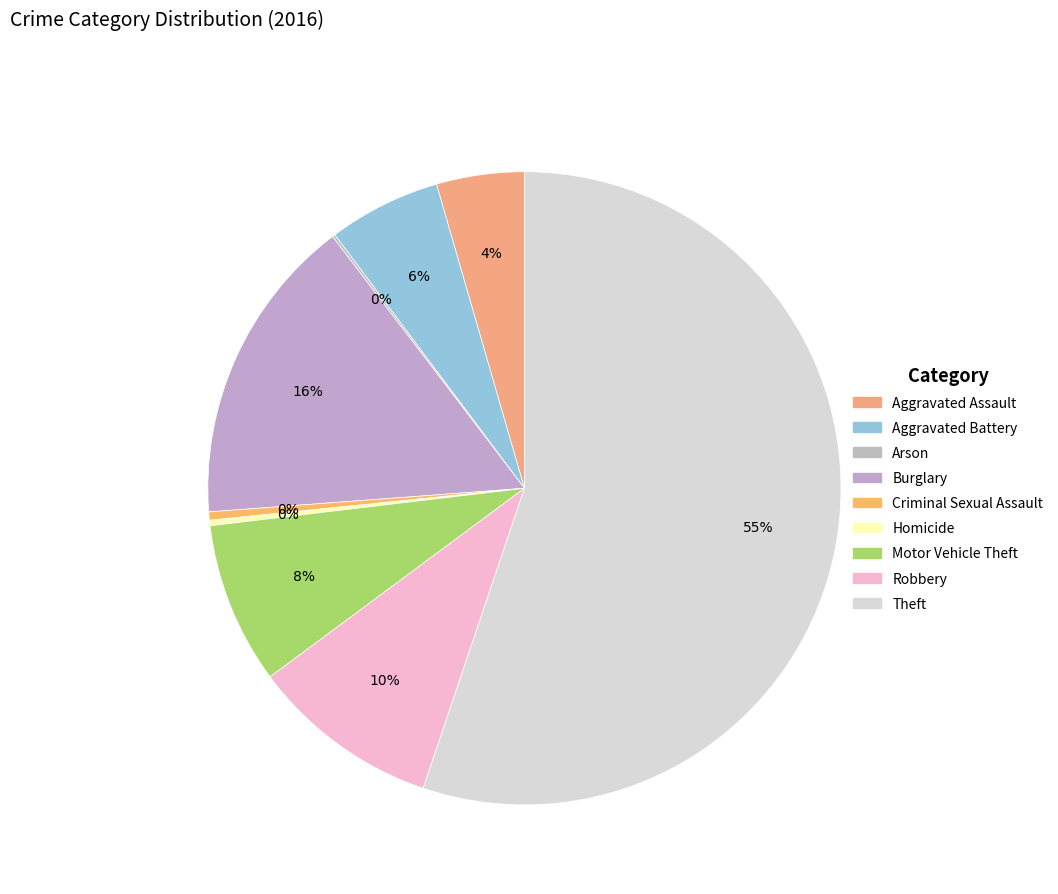

How many segments does this pie chart have?

9